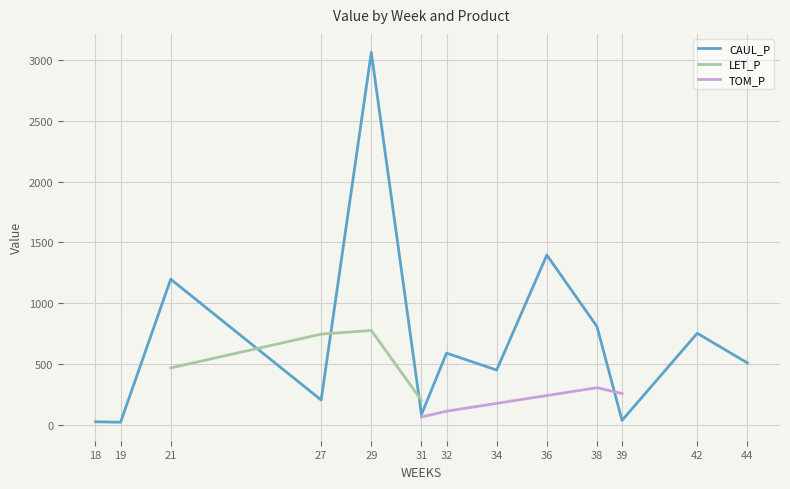

How many intersections are there between TOM_P and CAUL_P?

2